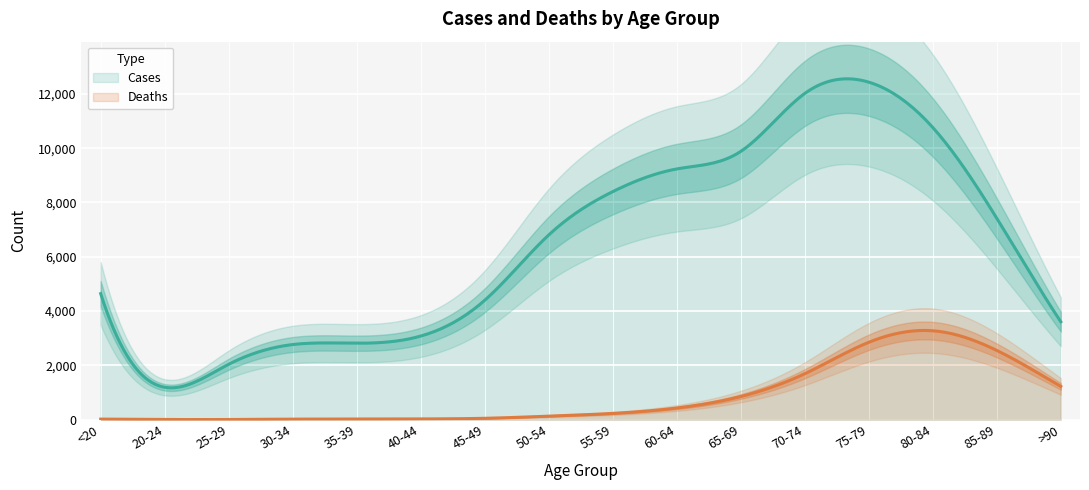

What is the label of the 13th point from the left?

75-79